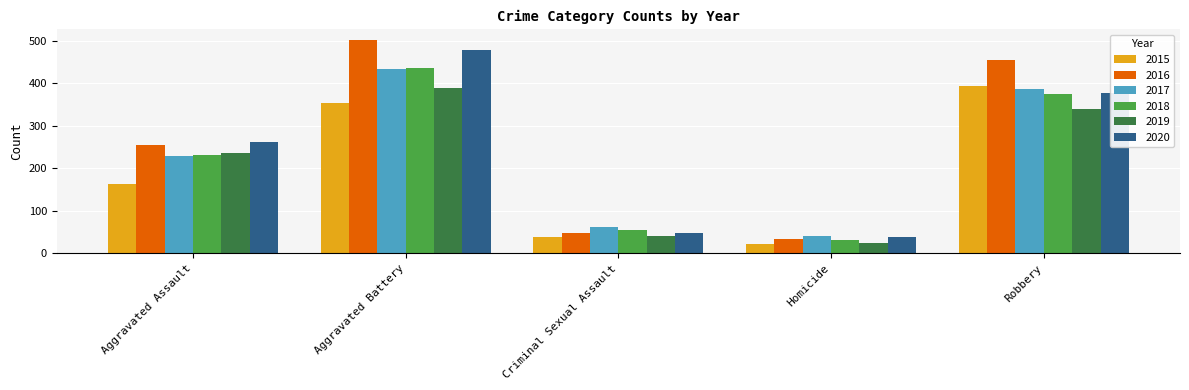

How many categories are shown in the chart?

5